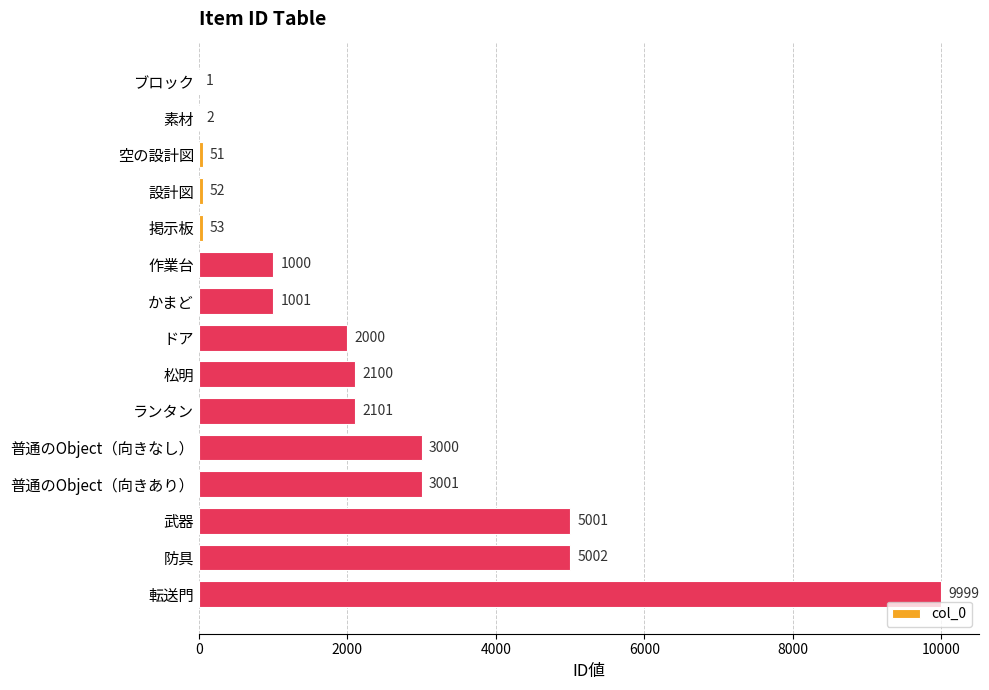

Where is the data nearest to the value 5000?

武器